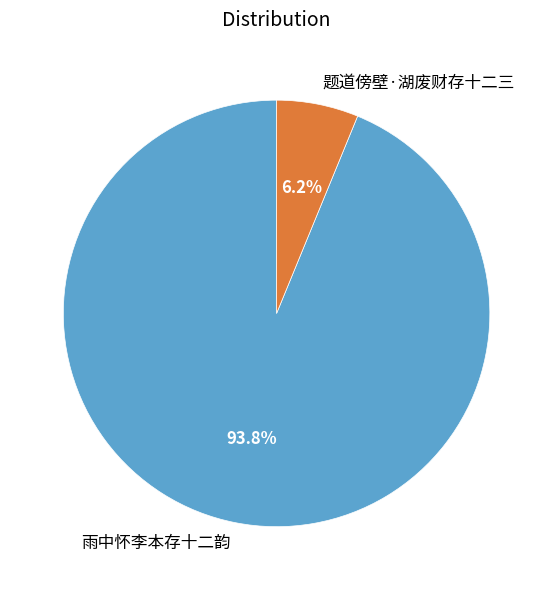

Approximately how many times larger is the value at 雨中怀李本存十二韵 compared to 题道傍壁·湖废财存十二三?

15.1